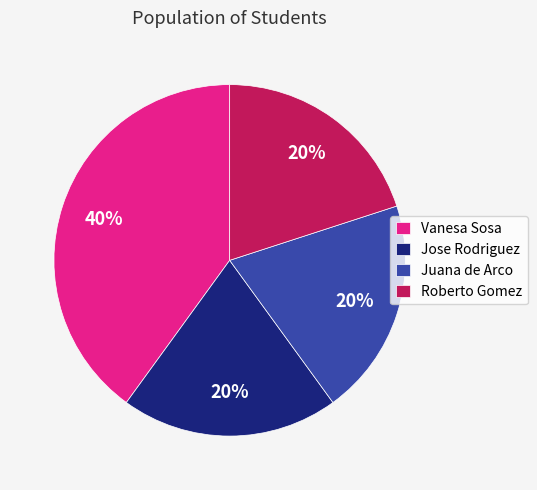

Between Roberto Gomez and Vanesa Sosa, which is larger?

Vanesa Sosa